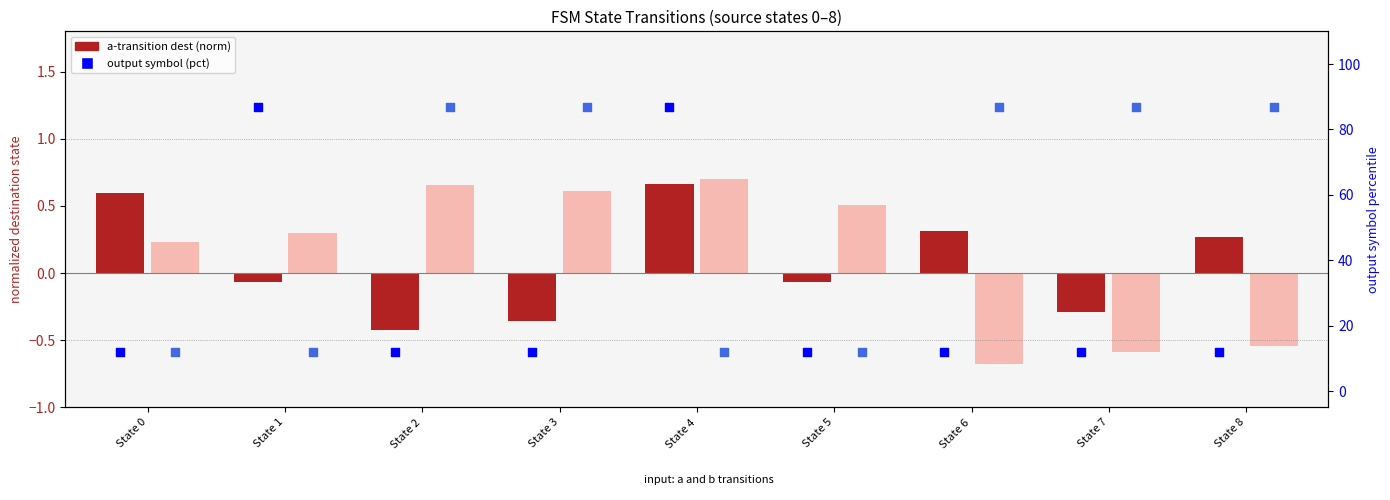

Which series contains the lowest Y value?

b-transition dest (norm)